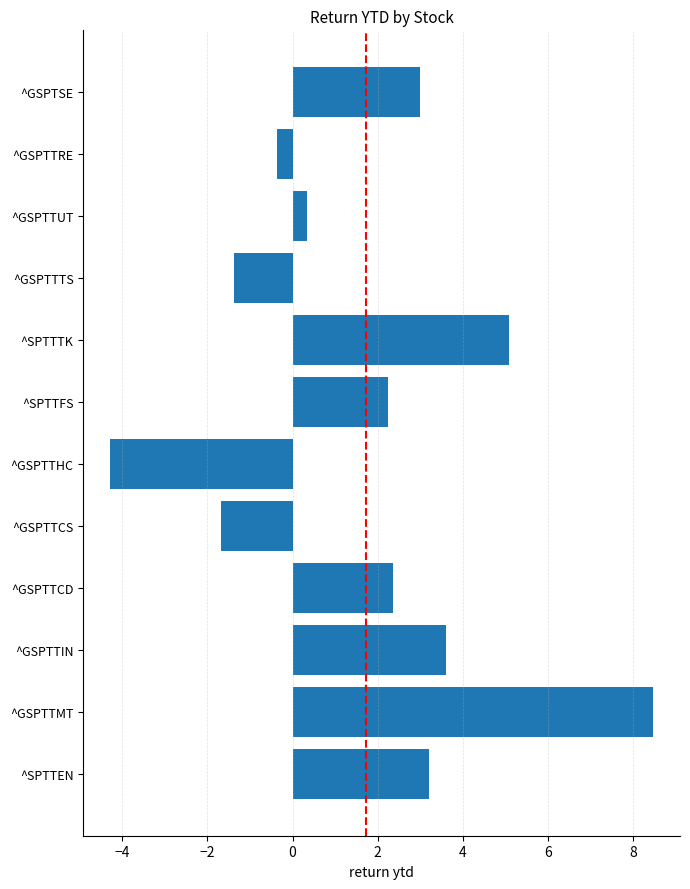

How many categories are shown in the chart?

12